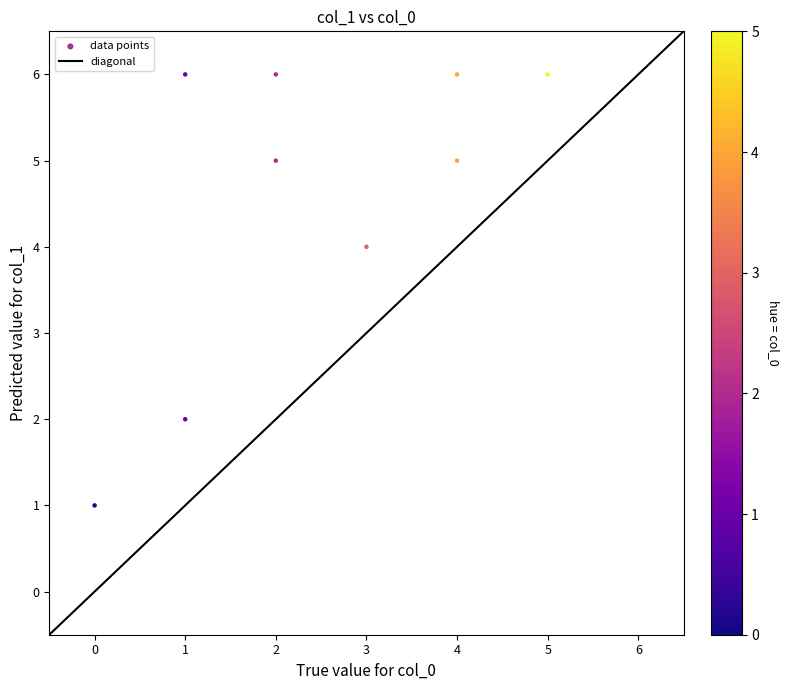

What is the range of Y values (max minus min)?

5